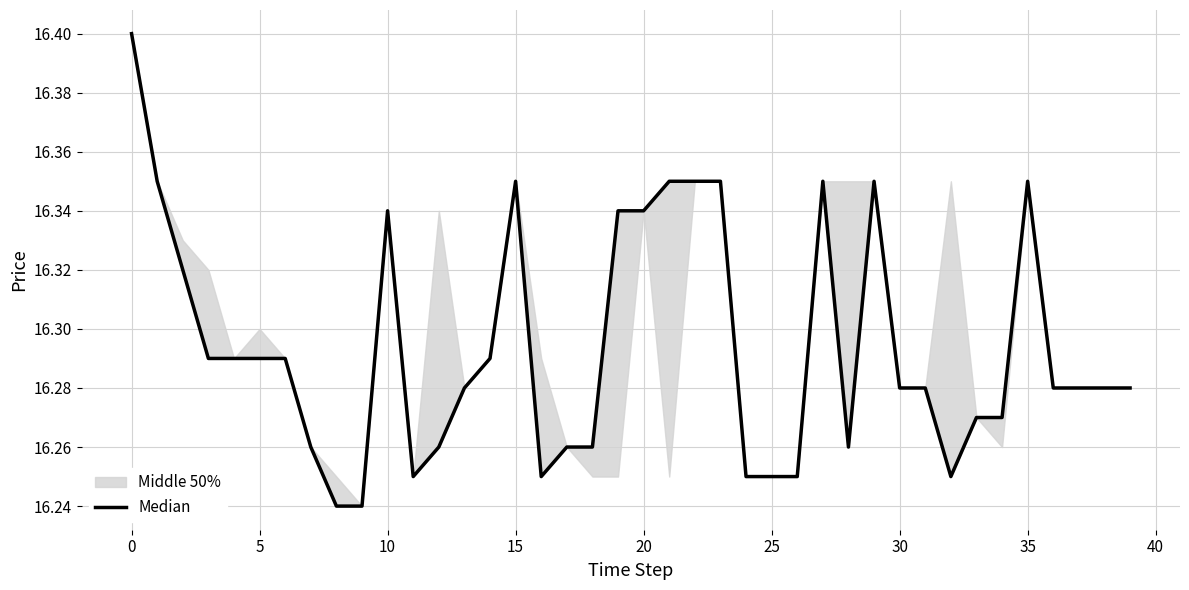

What is the minimum value shown in the chart?

16.2